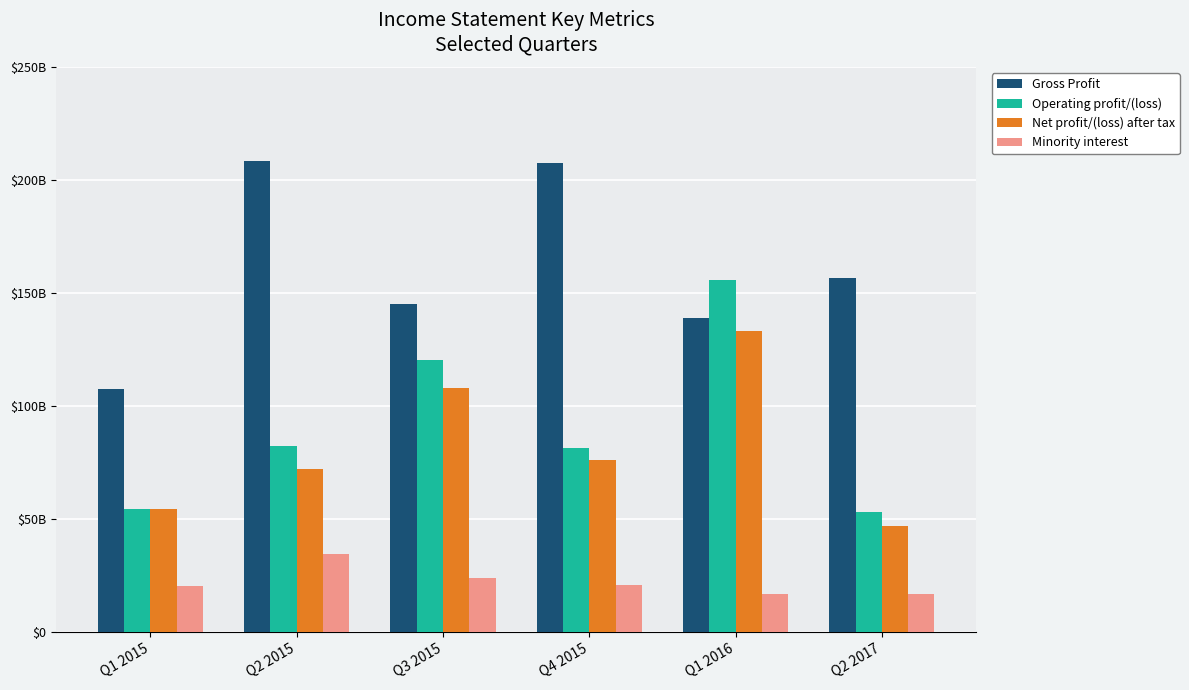

Where is Gross Profit nearest to the value 157938243327?

Q2 2017